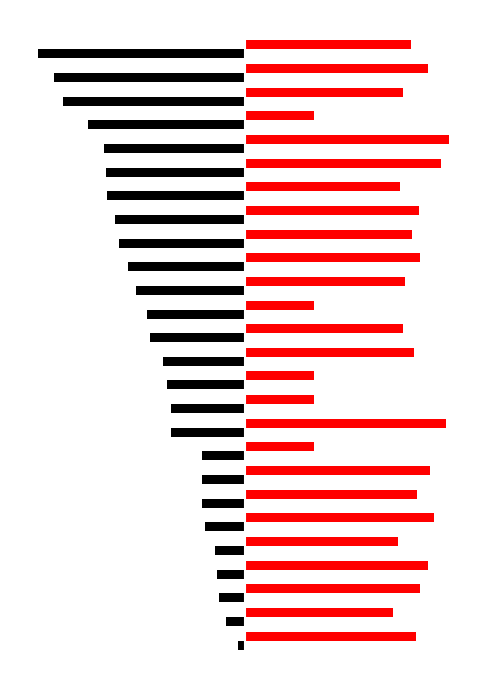

Is it true that entry equals -5.3 at 8?

False